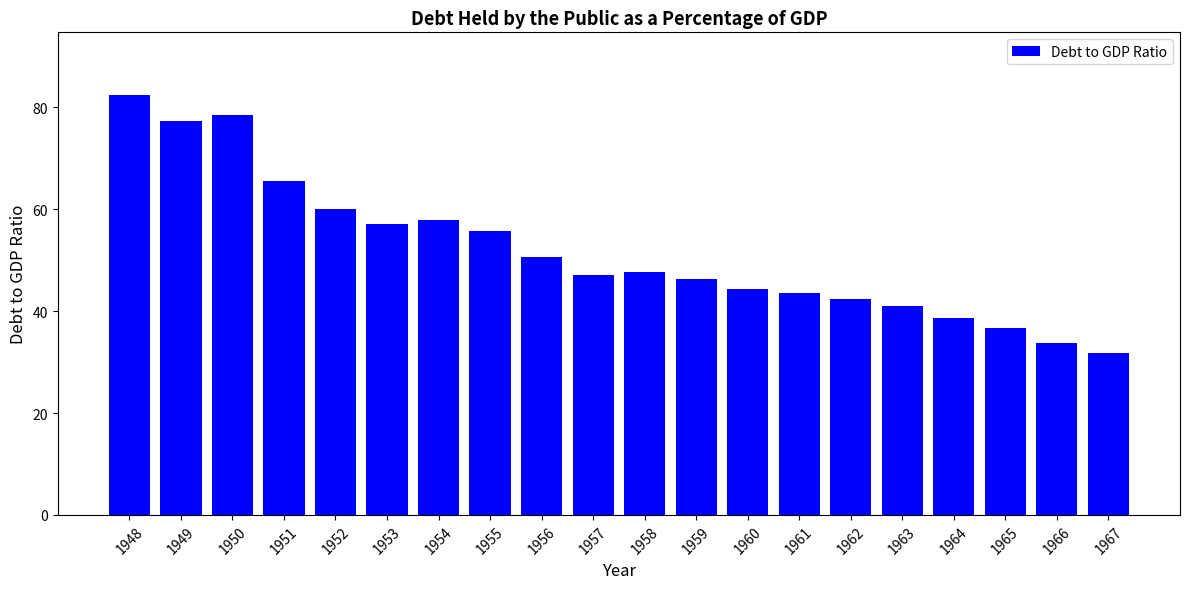

What is the difference between the second highest and second lowest values?

44.8